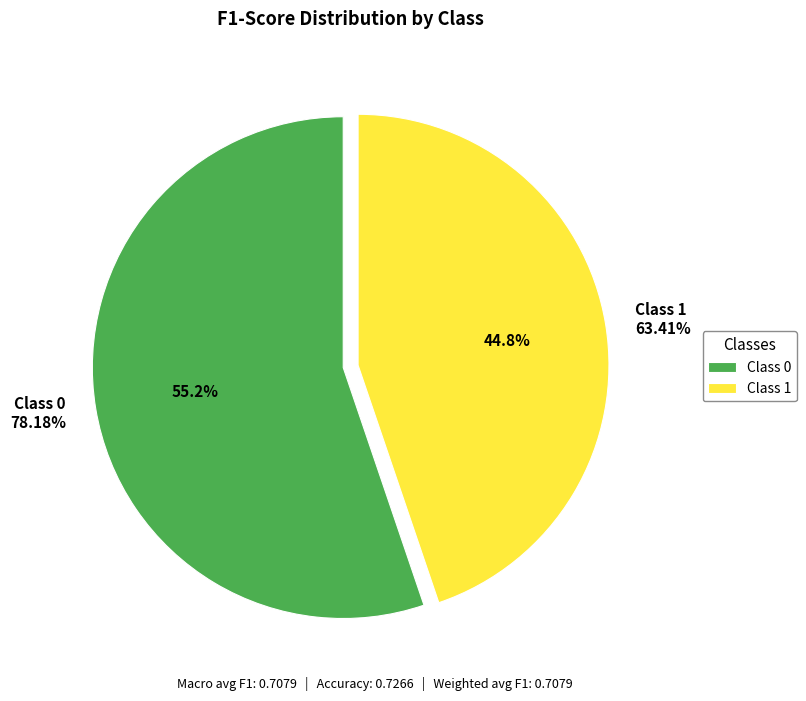

True or false: 1 accounts for 45% of the total.

True